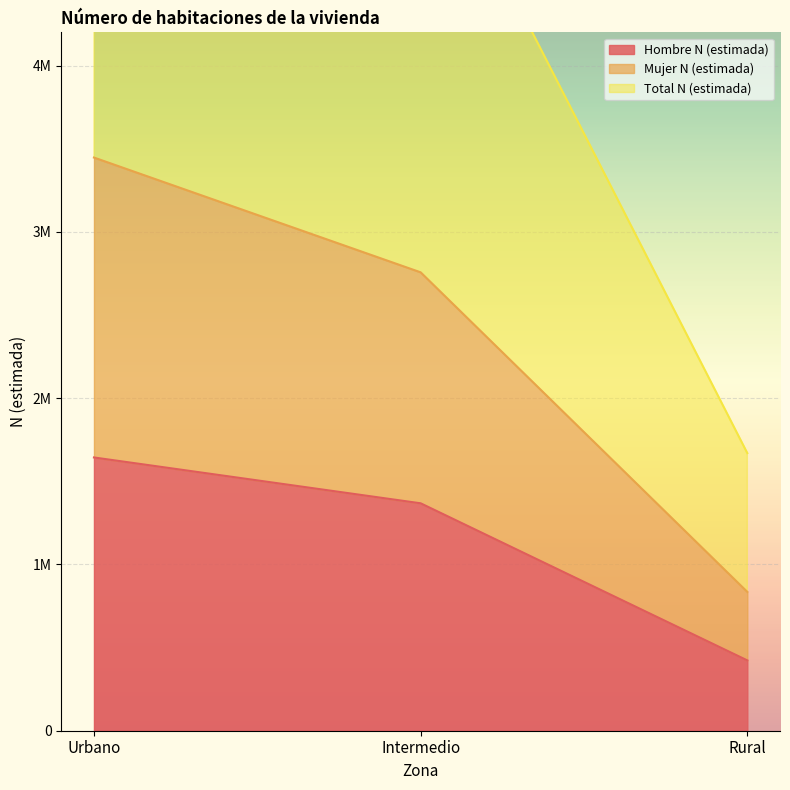

List the labels in order of Total N (estimada) value, smallest first.

Rural, Intermedio, Urbano